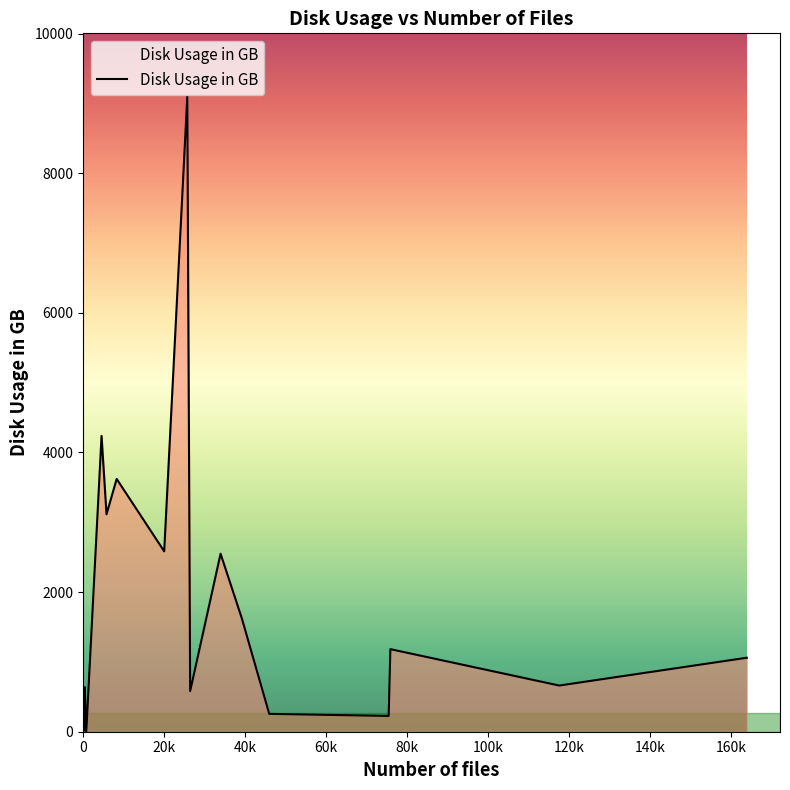

What is the maximum value shown in the chart?

9094.3